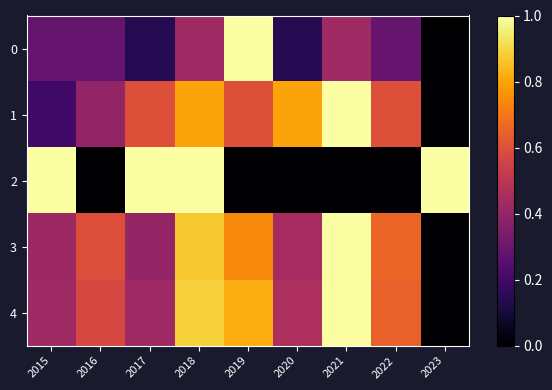

At which category does the chart reach its peak across all series?

2019